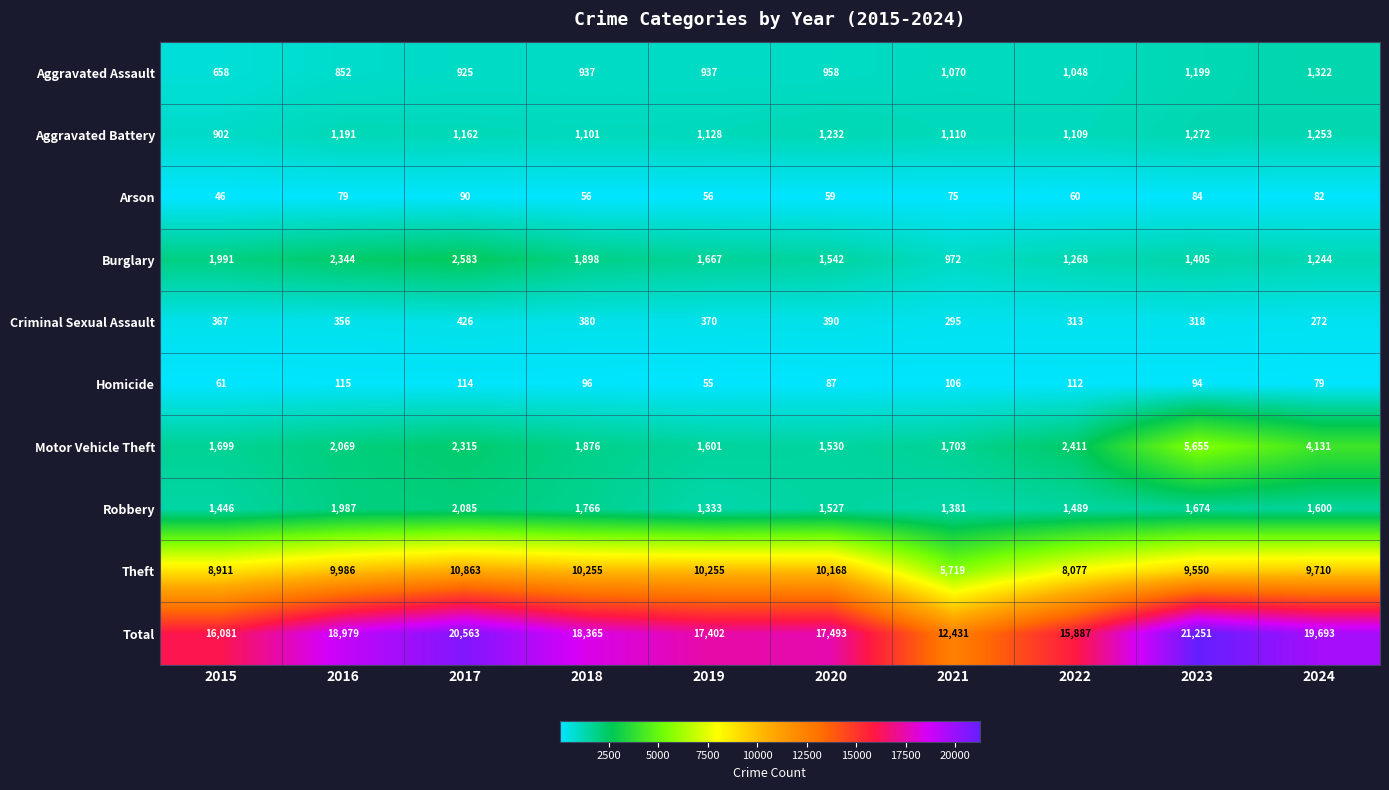

The value of Criminal Sexual Assault at 2015 is 126. True or false?

False